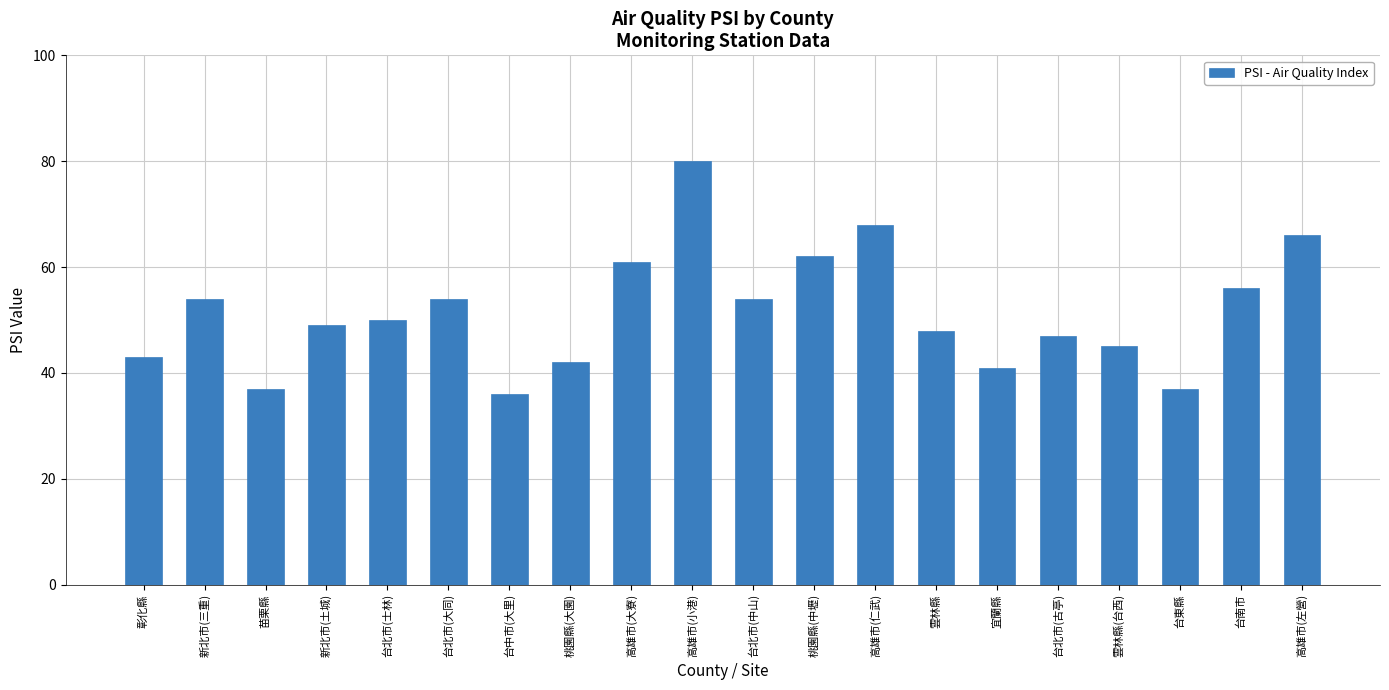

What is the value of the 18th bar from the left?

37